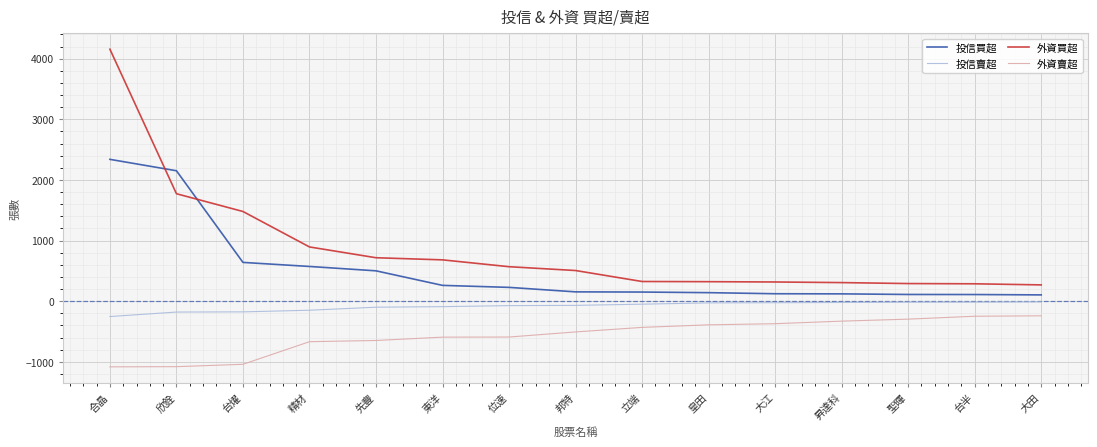

True or false: 投信賣超 has a value of -29 at 皇田.

True